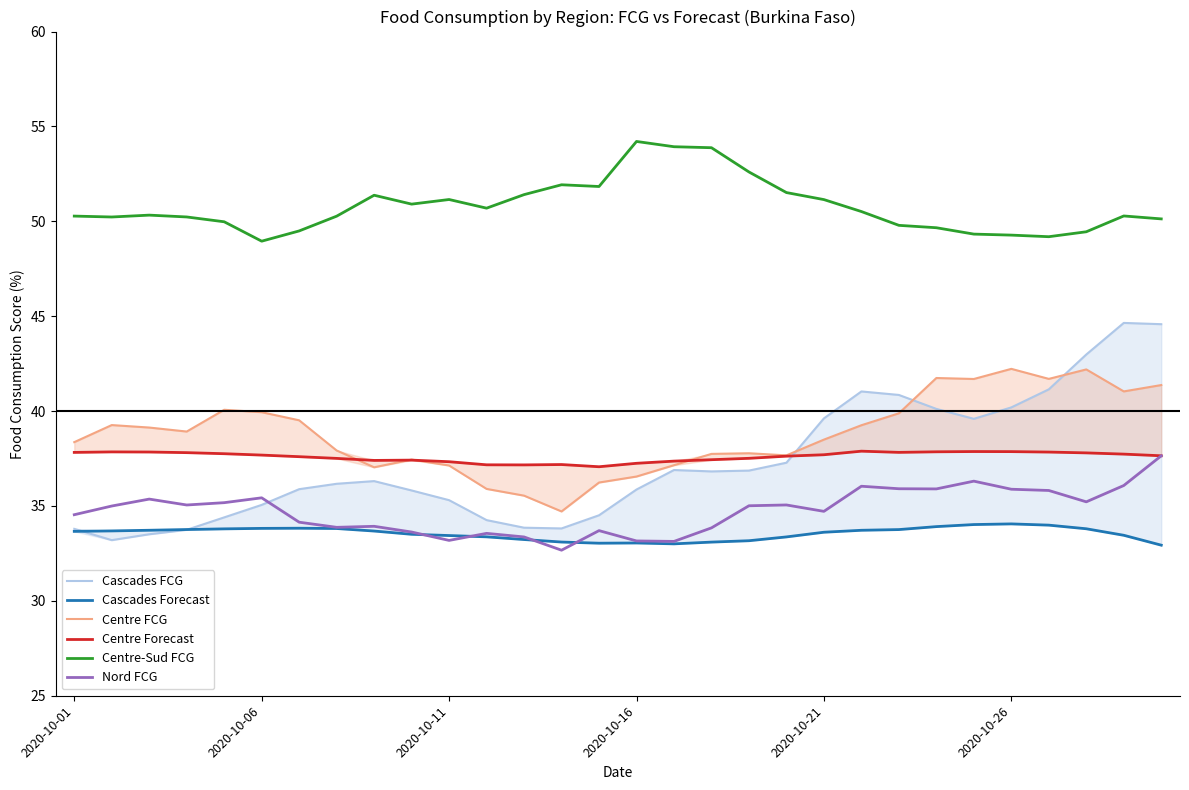

After their last crossing, which series has the higher values: Cascades FCG or Centre FCG?

Cascades FCG